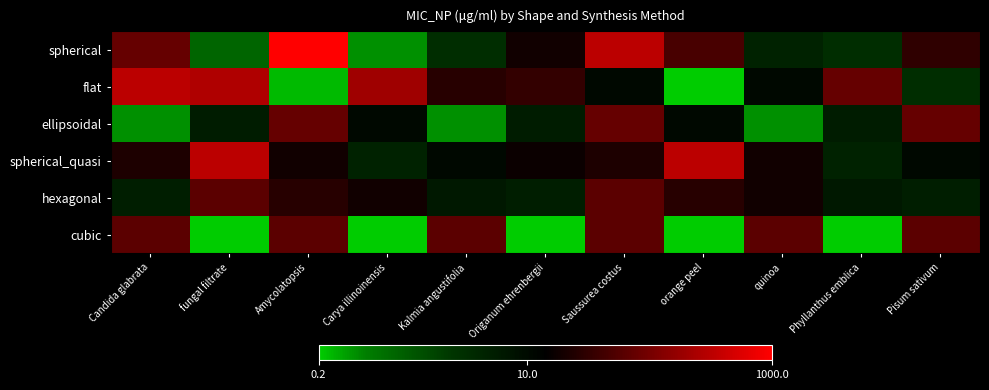

At which category does the chart reach its minimum across all series?

orange peel